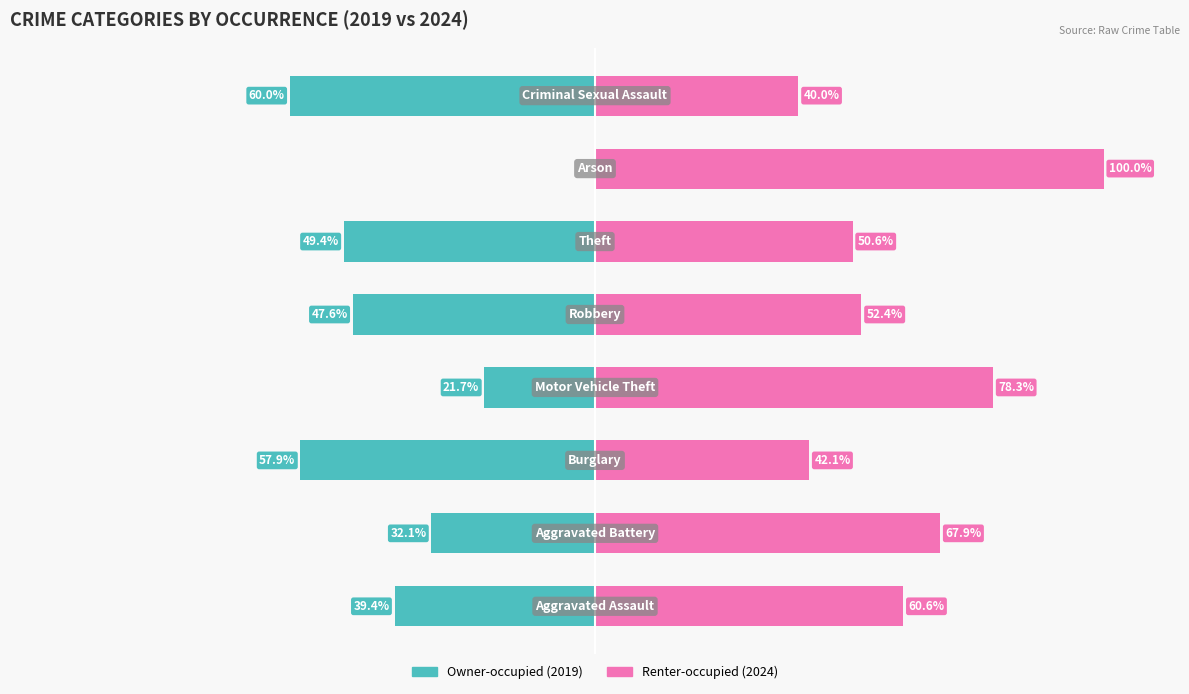

True or false: Renter-occupied has a value of 23.3 at 2.

False